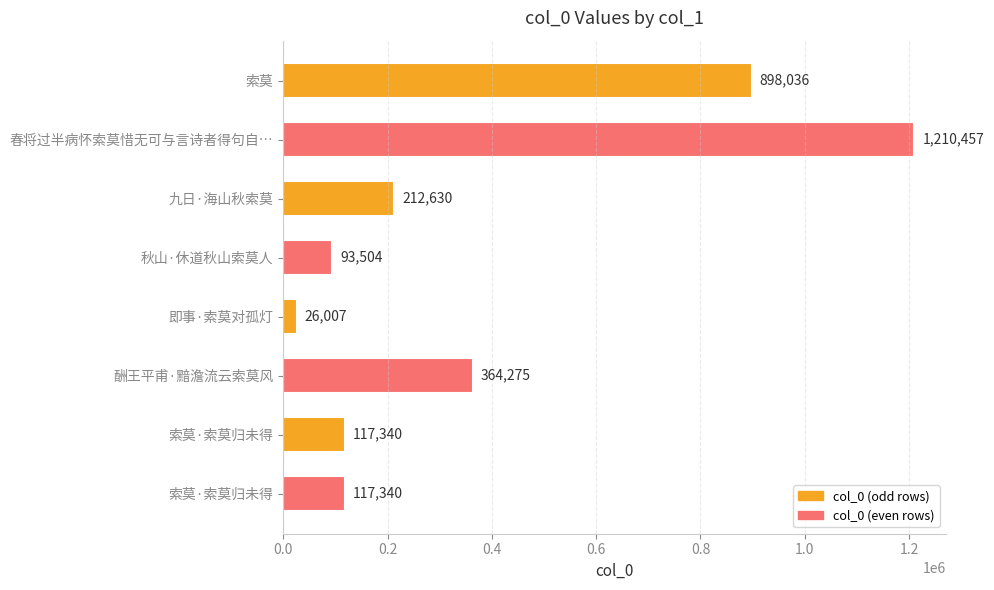

How many series are shown in this chart?

1